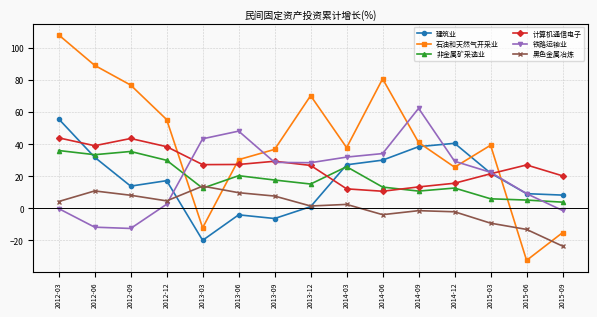

How many negative values does the 石油和天然气开采业 series have?

3